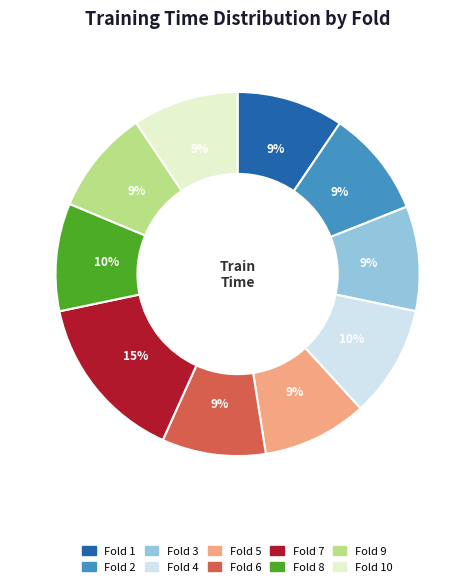

Does any single category account for the majority?

No